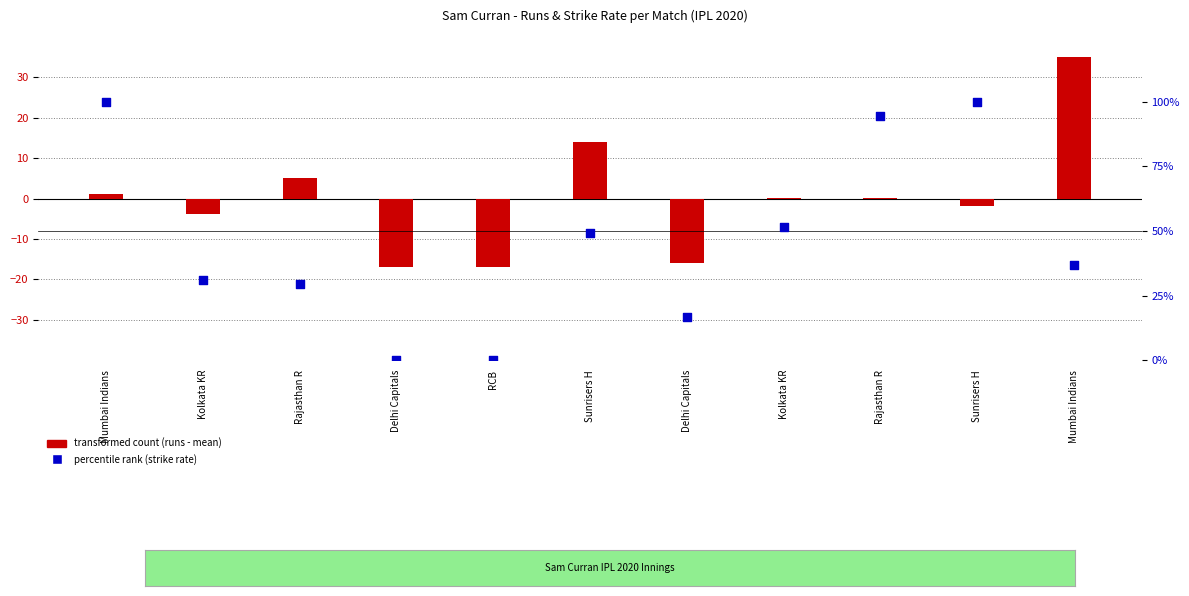

At how many categories does at least one series exceed -6?

11